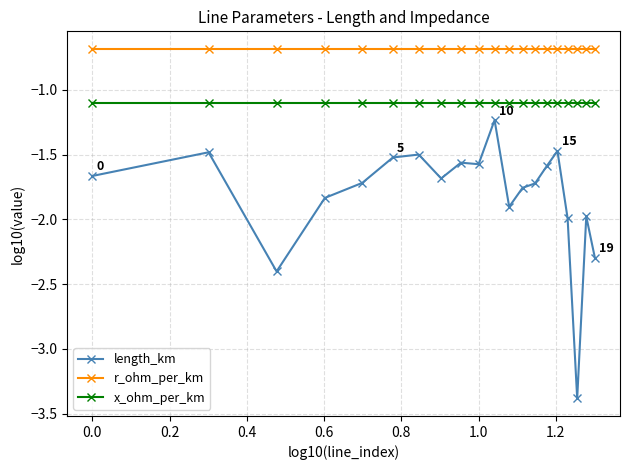

What is the difference between the maximum and minimum values in the length_km series?

2.2